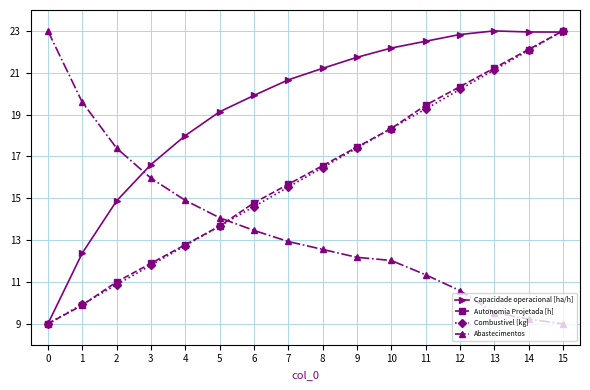

Between 6 and 15, which series saw the biggest shift?

Combustivel [kg]